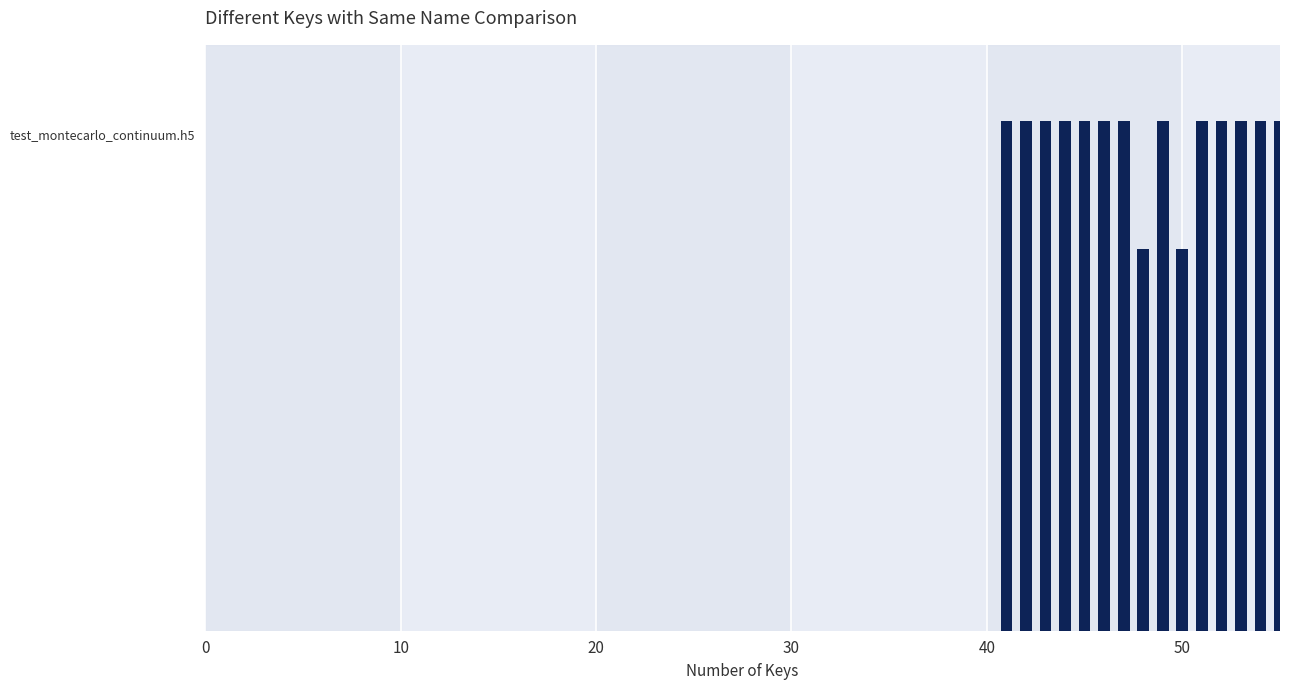

The value at 10 is 4. True or false?

True